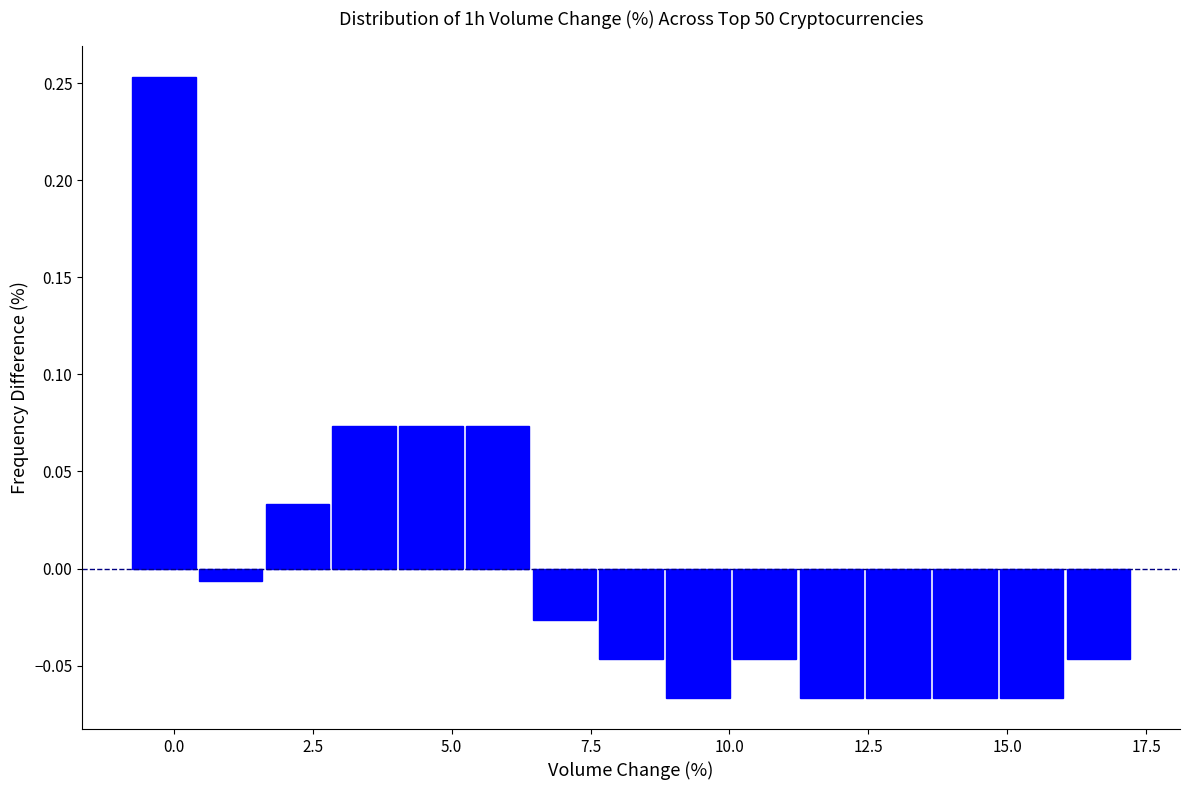

Read against the x-axis, roughly where is the centre of the tallest bar?

0.0